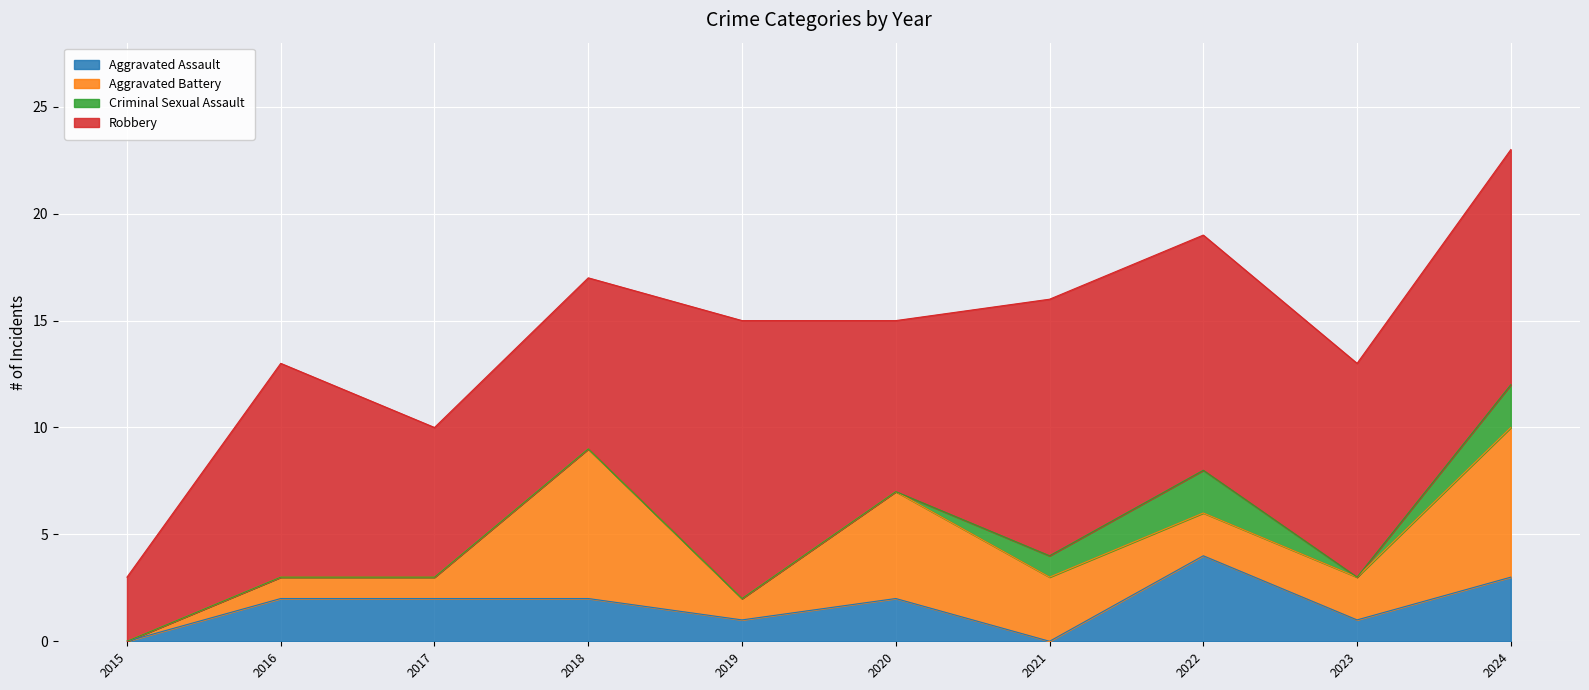

Reading right to left, extract all data points from this chart.

Aggravated Assault: 2024=3	2023=1	2022=4	2021=0	2020=2	2019=1	2018=2	2017=2	2016=2	2015=0
Aggravated Battery: 2024=7	2023=2	2022=2	2021=3	2020=5	2019=1	2018=7	2017=1	2016=1	2015=0
Criminal Sexual Assault: 2024=2	2023=0	2022=2	2021=1	2020=0	2019=0	2018=0	2017=0	2016=0	2015=0
Robbery: 2024=11	2023=10	2022=11	2021=12	2020=8	2019=13	2018=8	2017=7	2016=10	2015=3